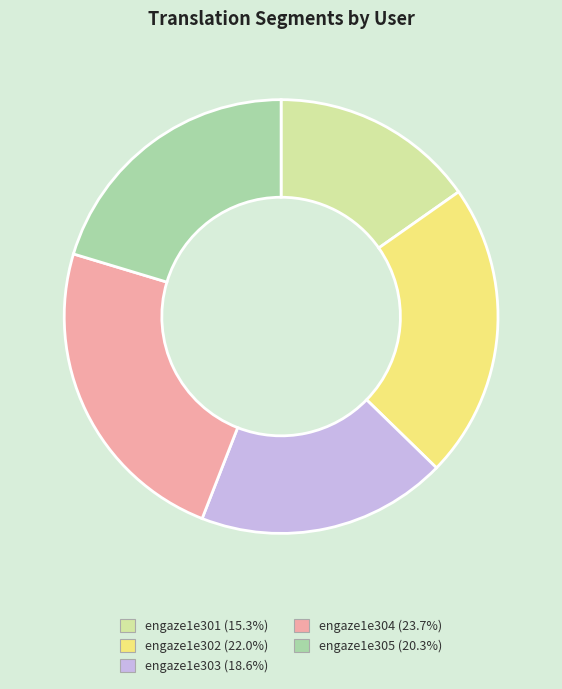

The engaze1e305 slice represents 8% of the pie. True or false?

False